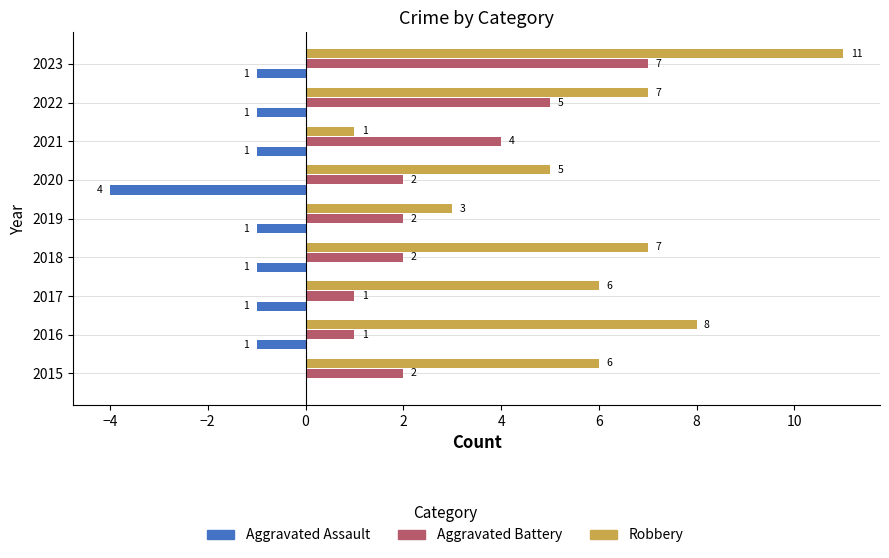

The value of Robbery at 2022 is 7. True or false?

True